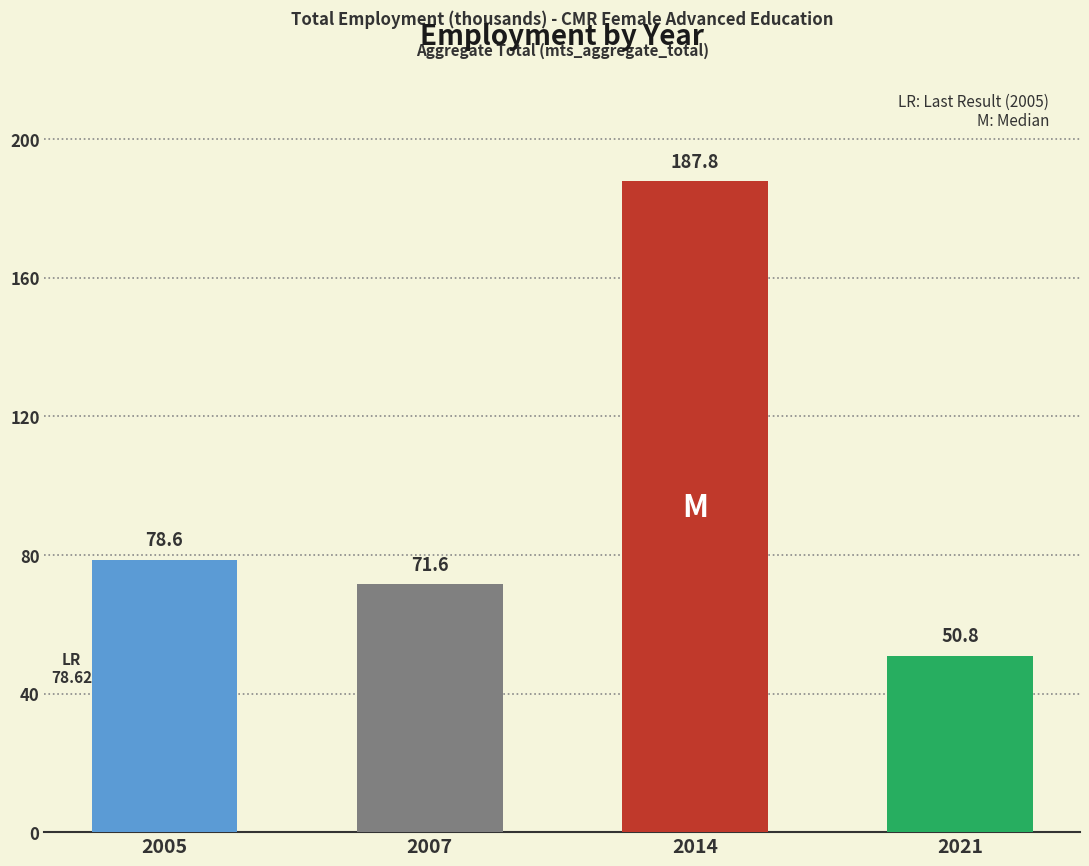

List the labels in order of value, smallest first.

2021, 2007, 2005, 2014